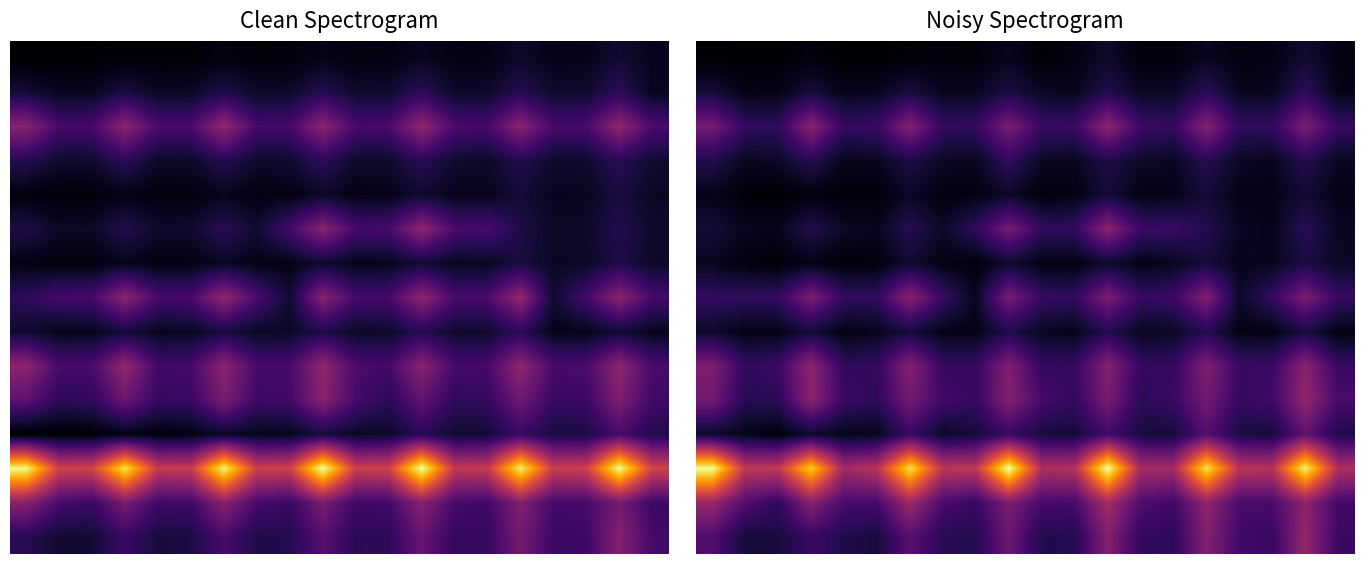

What is the spread (max minus min) of values at 15?

2.0